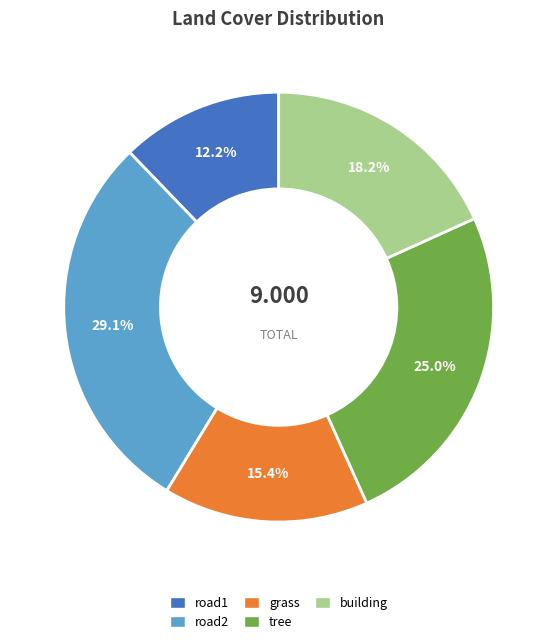

Which has a higher value, road2 or grass?

road2